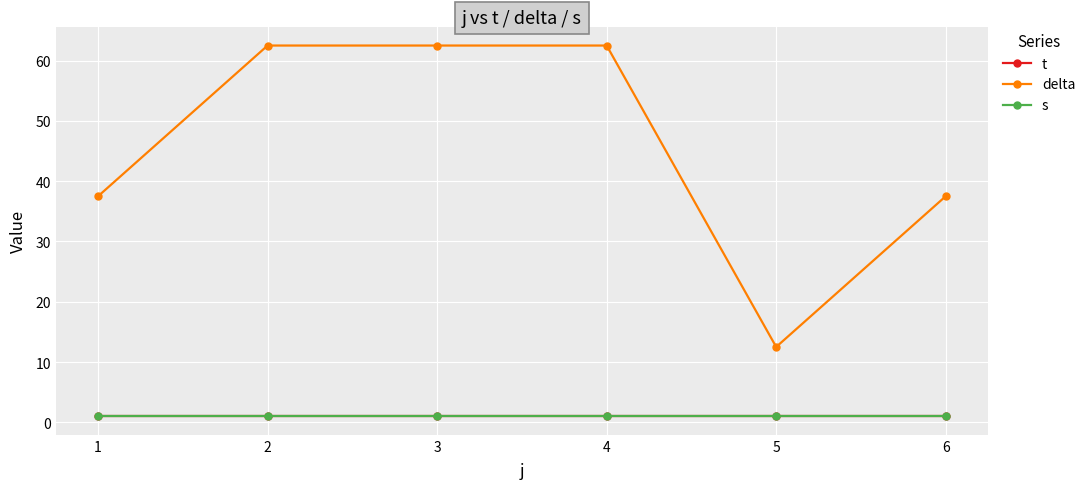

Reading left to right, what are all the values shown in this chart?

t: 1.0	1.0	1.0	1.0	1.0	1.0
delta: 37.5	62.5	62.5	62.5	12.5	37.5
s: 1.0	1.0	1.0	1.0	1.0	1.0